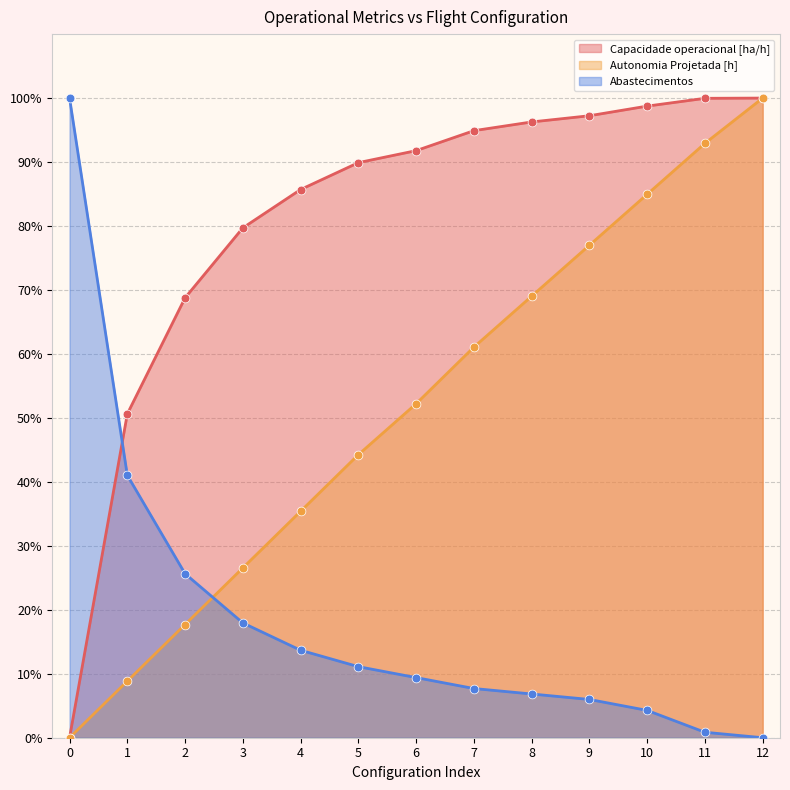

Which series contains the lowest Y value?

Capacidade operacional [ha/h]